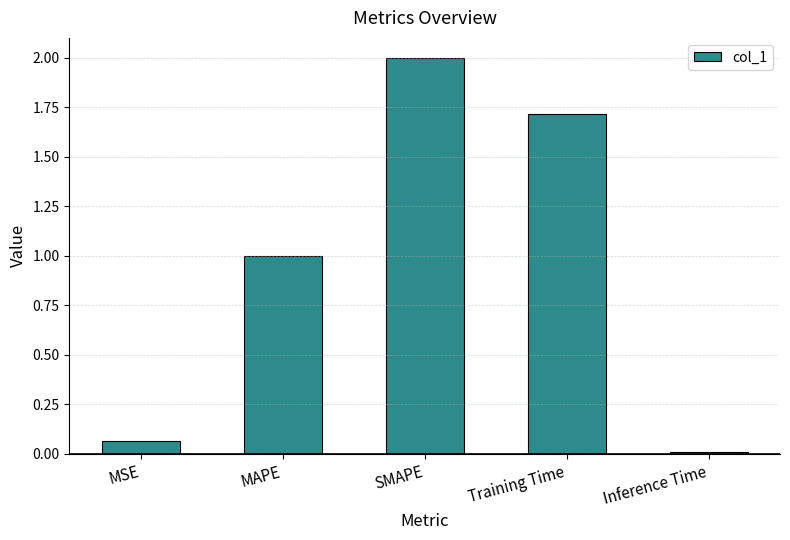

List the labels in order of value, smallest first.

Inference Time, MSE, MAPE, Training Time, SMAPE